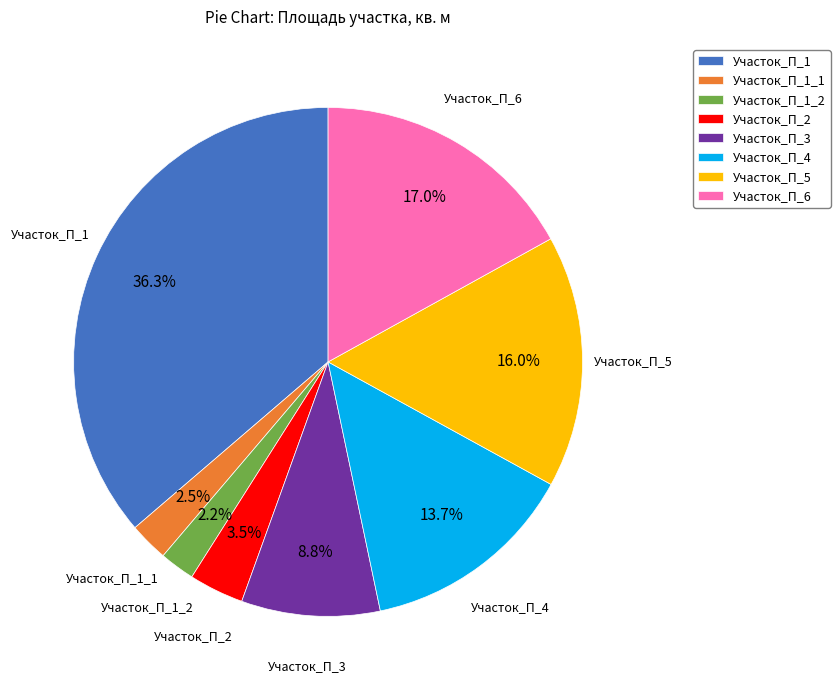

To the nearest percent, what portion does Участок_П_1 represent?

36%